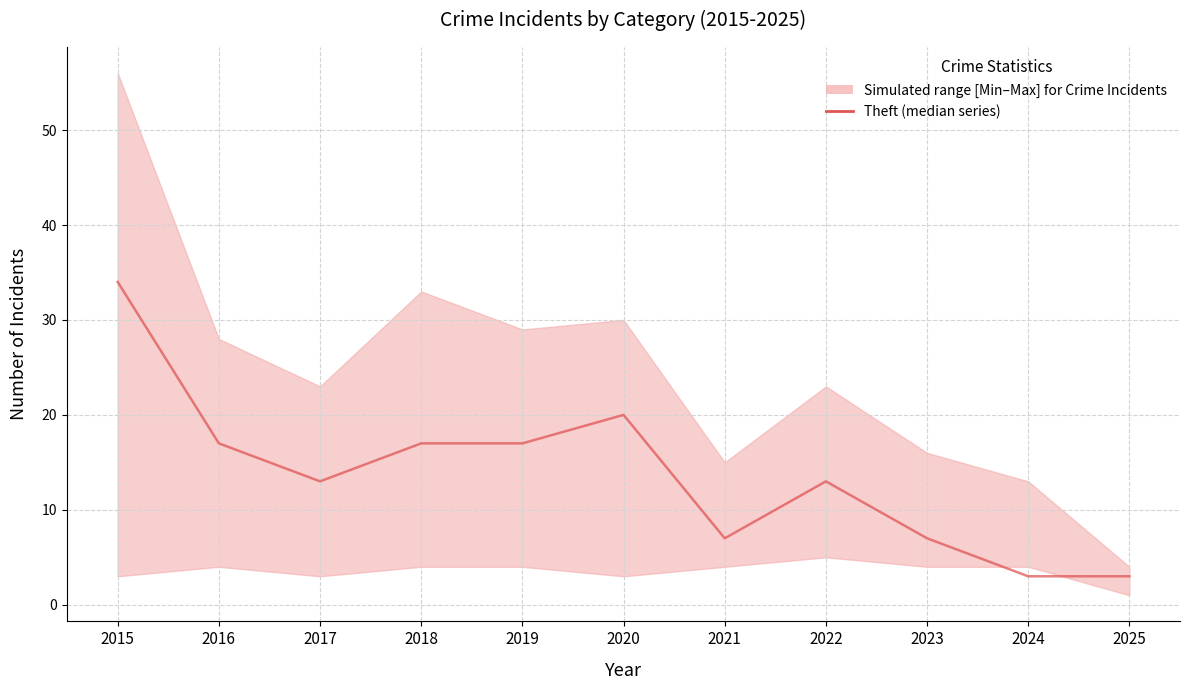

The chart shows a value of 1 at 2025. True or false?

False